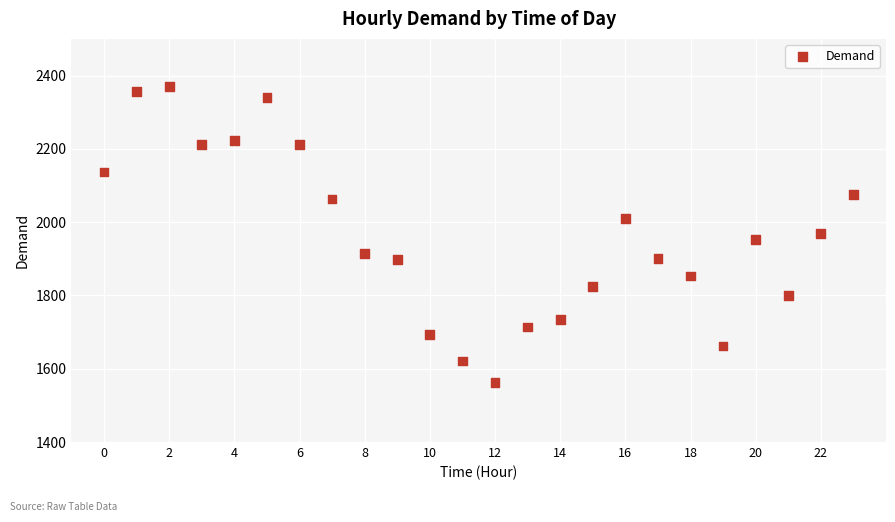

How many points are shown in the scatter plot?

24